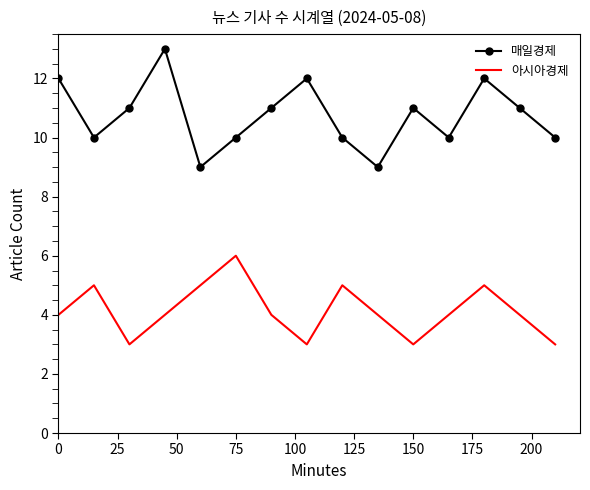

What is the difference between the maximum and minimum values in the 매일경제 series?

4